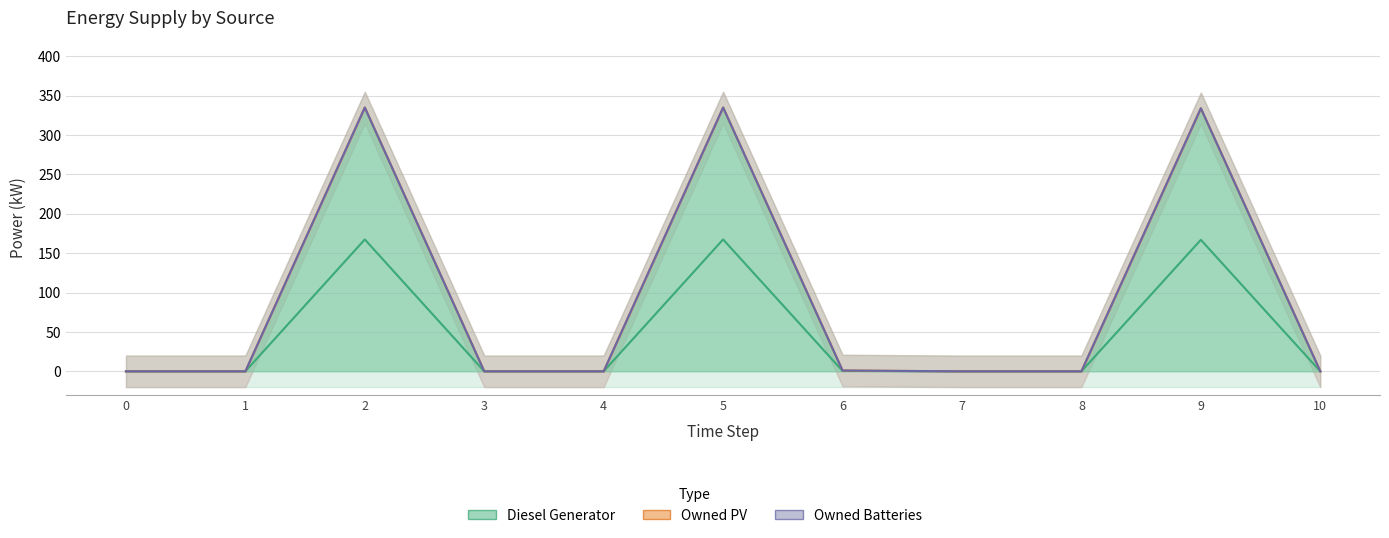

Which series has the largest range (max minus min)?

Diesel Generator